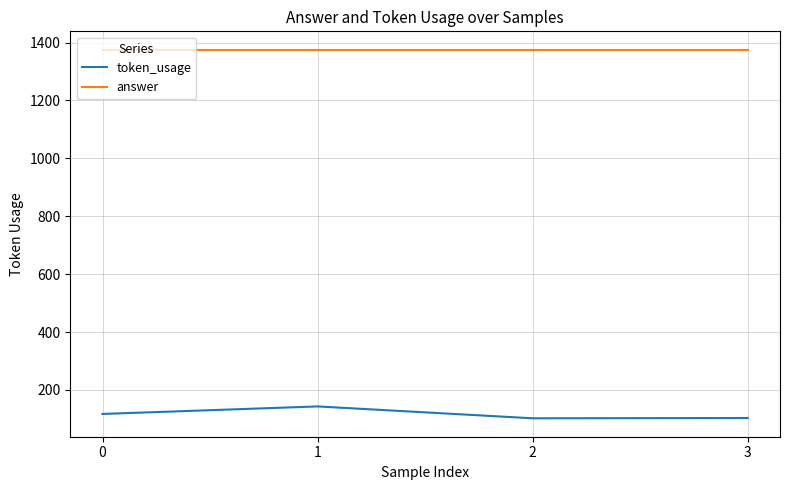

What are all the series names shown in the legend?

token_usage, answer